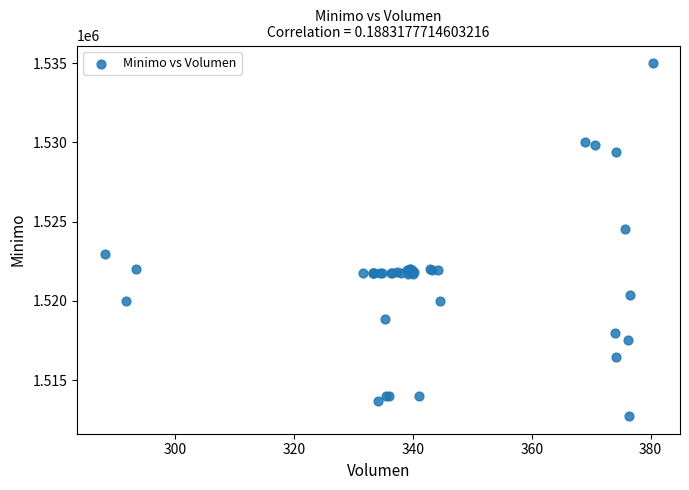

What Y value in the scatter plot is closest to 1523862?

1524513